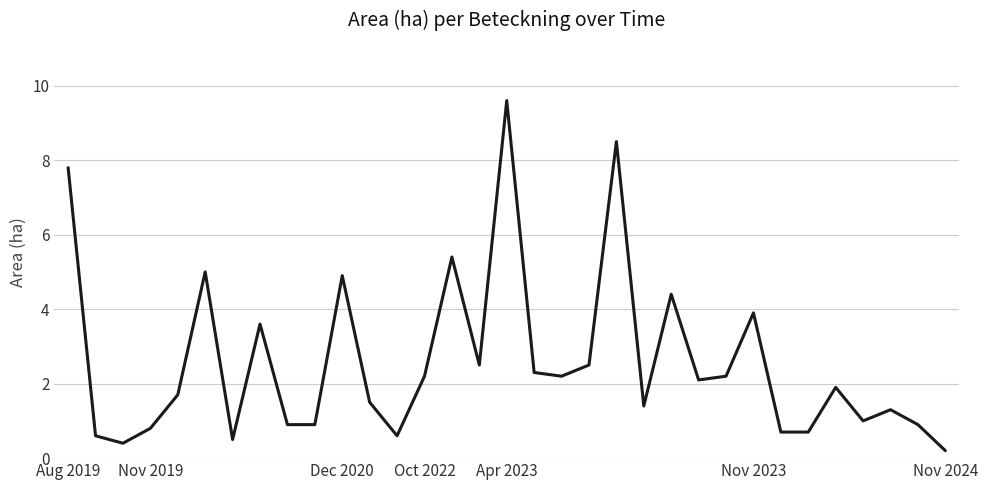

What is the difference between the maximum and minimum values?

9.4